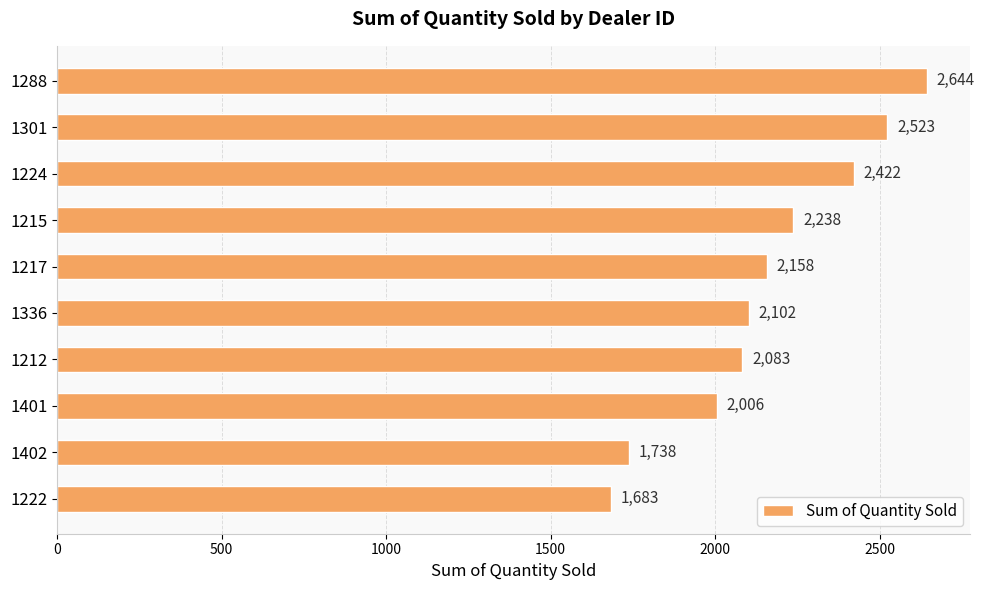

How many values are below 2158?

5